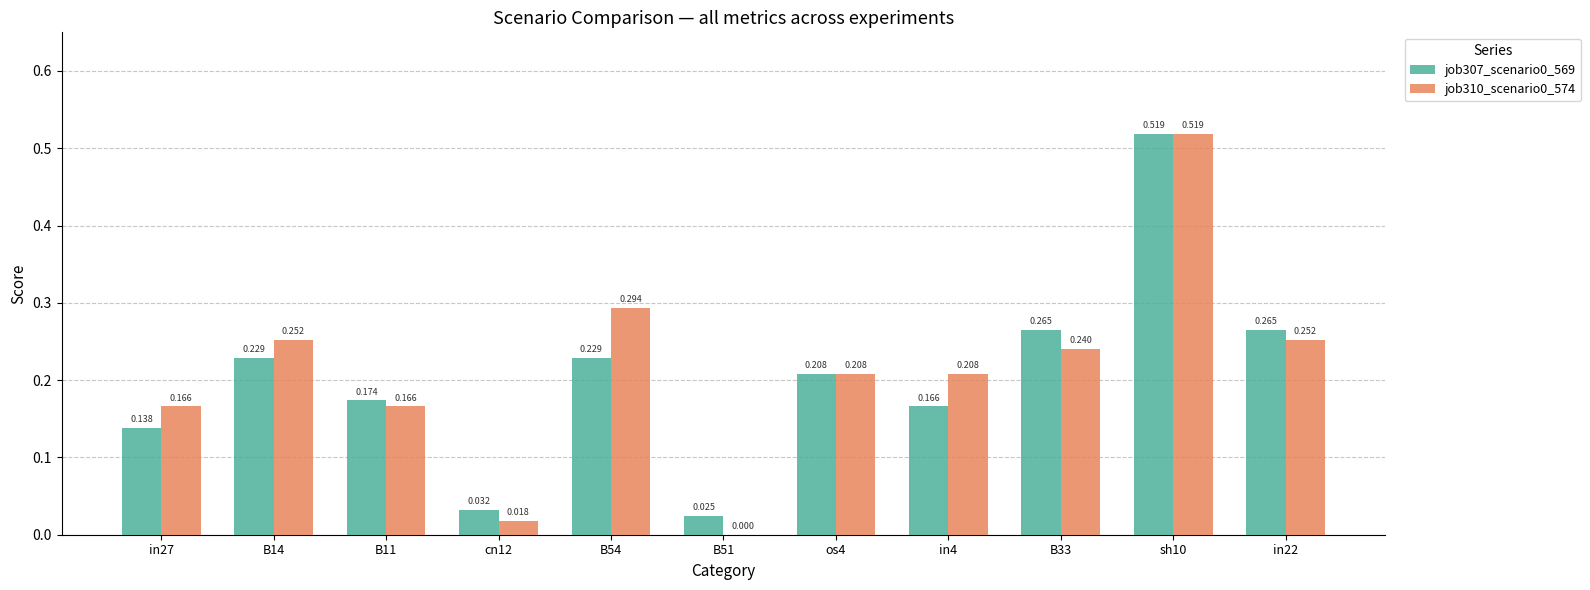

Is the value of job310_scenario0_574 at in4 greater than the value of job307_scenario0_569 at in27?

Yes